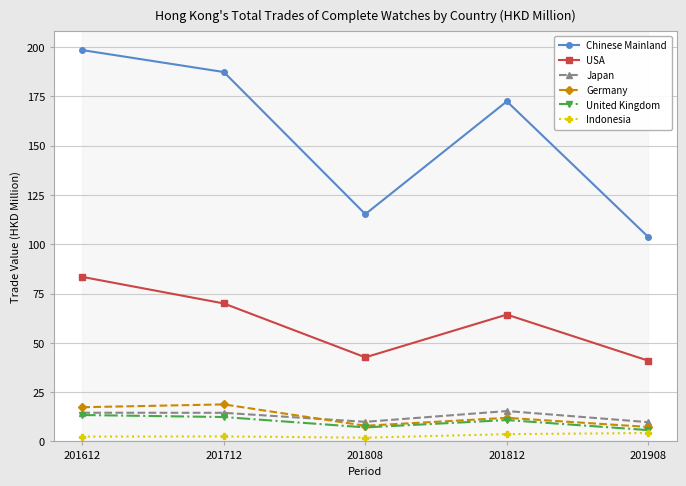

Which series changed the most between 201812 and 201908?

Chinese Mainland